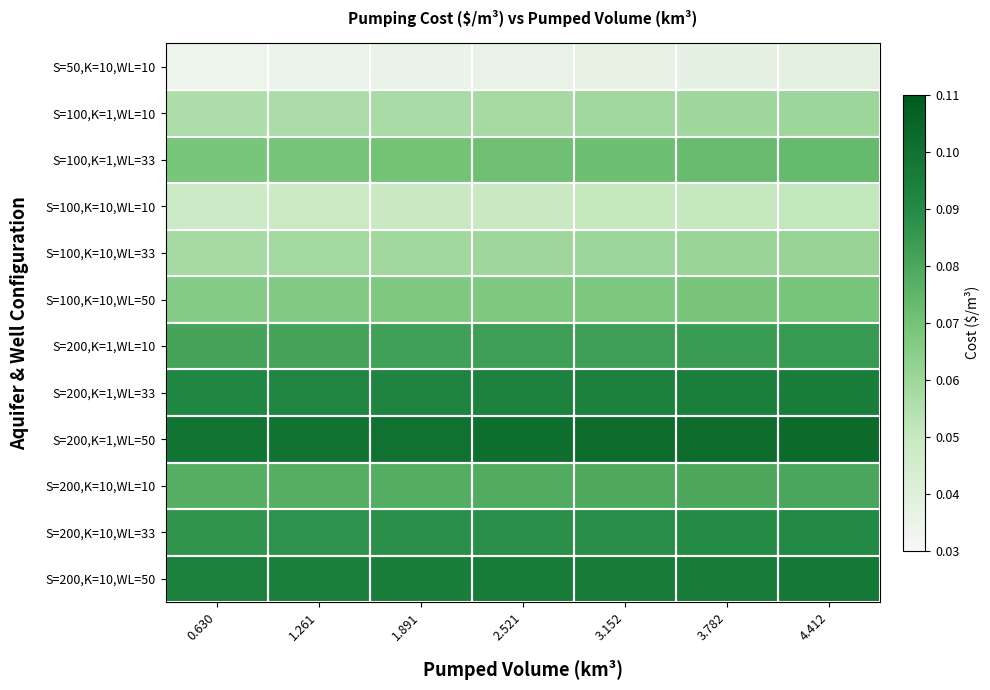

At how many categories does at least one series exceed 0?

7